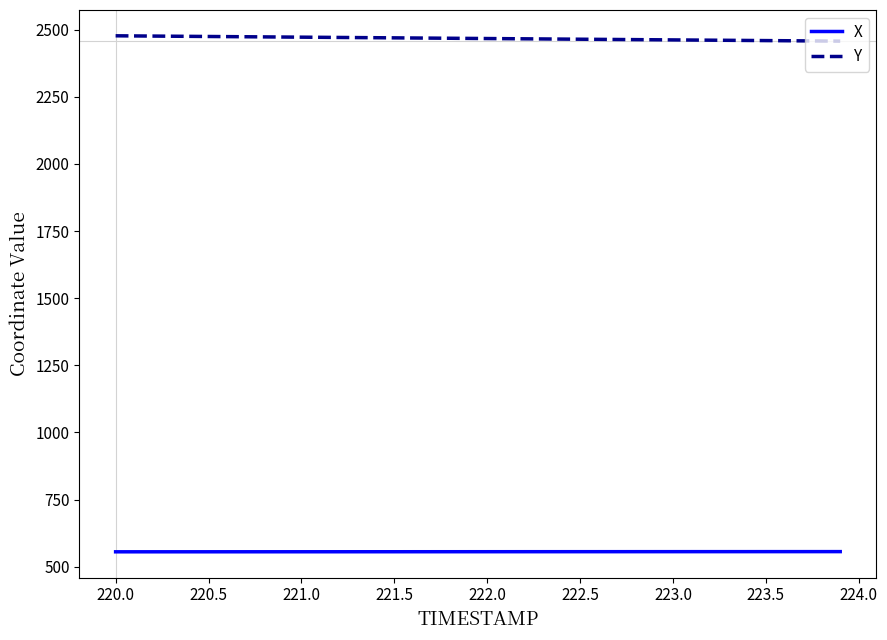

What is the highest value of the X series?

556.4